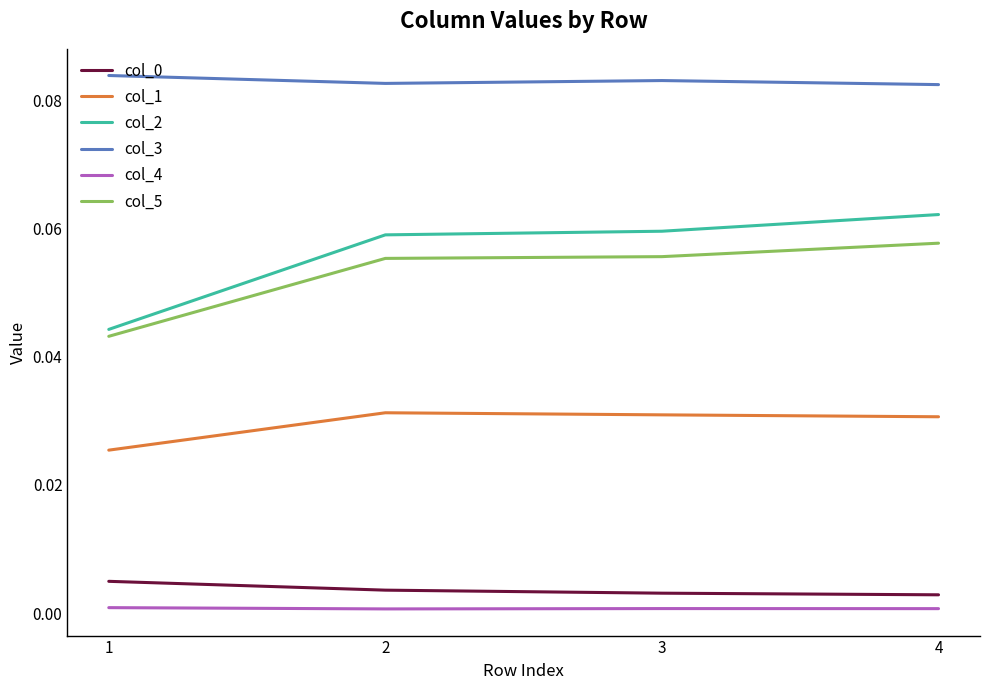

Which series has the largest range (max minus min)?

col_2